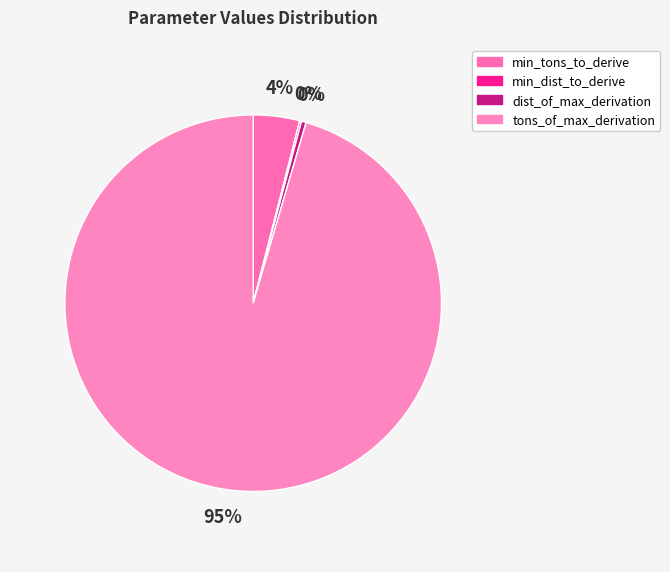

Is it true that dist_of_max_derivation is 0% of the pie?

True